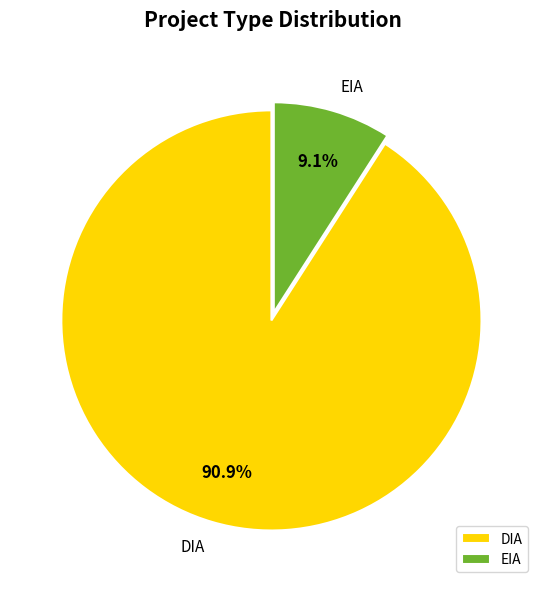

To the nearest percent, what is the difference between the DIA and EIA slice percentages?

82%